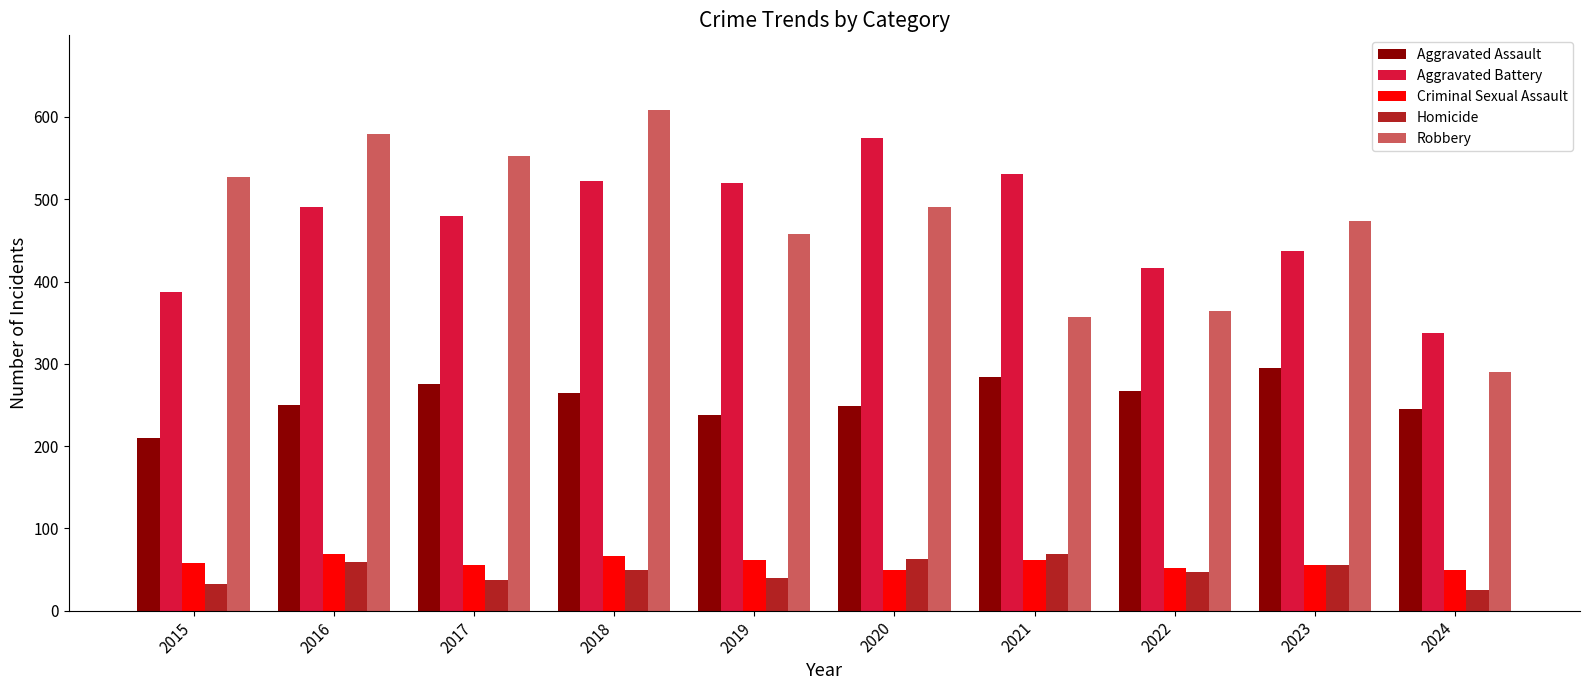

Which series changed the most between 2019 and 2023?

Aggravated Battery